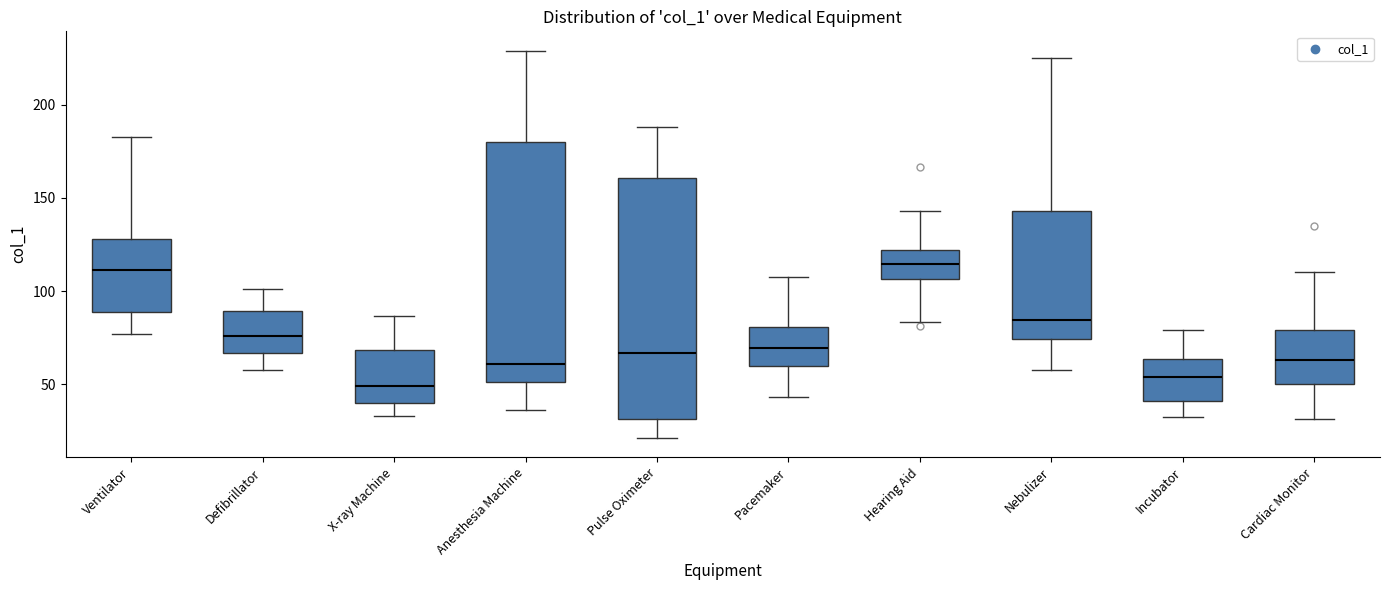

Reading left to right, read every box against the y-axis: the position of its median line, the range the box covers, and the ends of its whiskers. The values are not printed on the chart, so give them approximately, as read against the axis.

Ventilator: median 110, box 90 to 130, whiskers 75 to 185
Defibrillator: median 75, box 65 to 90, whiskers 60 to 100
X-ray Machine: median 50, box 40 to 70, whiskers 35 to 85
Anesthesia Machine: median 60, box 50 to 180, whiskers 35 to 230
Pulse Oximeter: median 65, box 30 to 160, whiskers 20 to 190
Pacemaker: median 70, box 60 to 80, whiskers 45 to 110
Hearing Aid: median 115, box 105 to 120, whiskers 85 to 145
Nebulizer: median 85, box 75 to 145, whiskers 60 to 225
Incubator: median 55, box 40 to 65, whiskers 35 to 80
Cardiac Monitor: median 65, box 50 to 80, whiskers 30 to 110